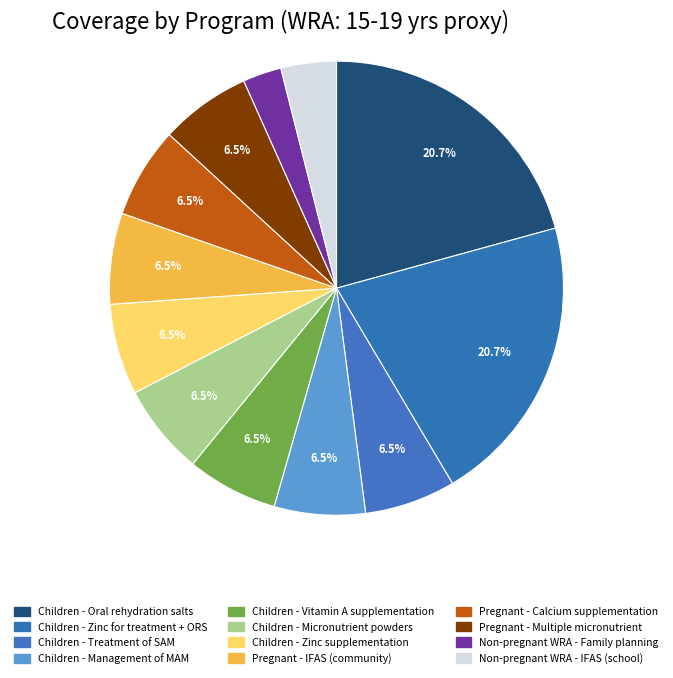

To the nearest percent, what is the average slice percentage?

8%